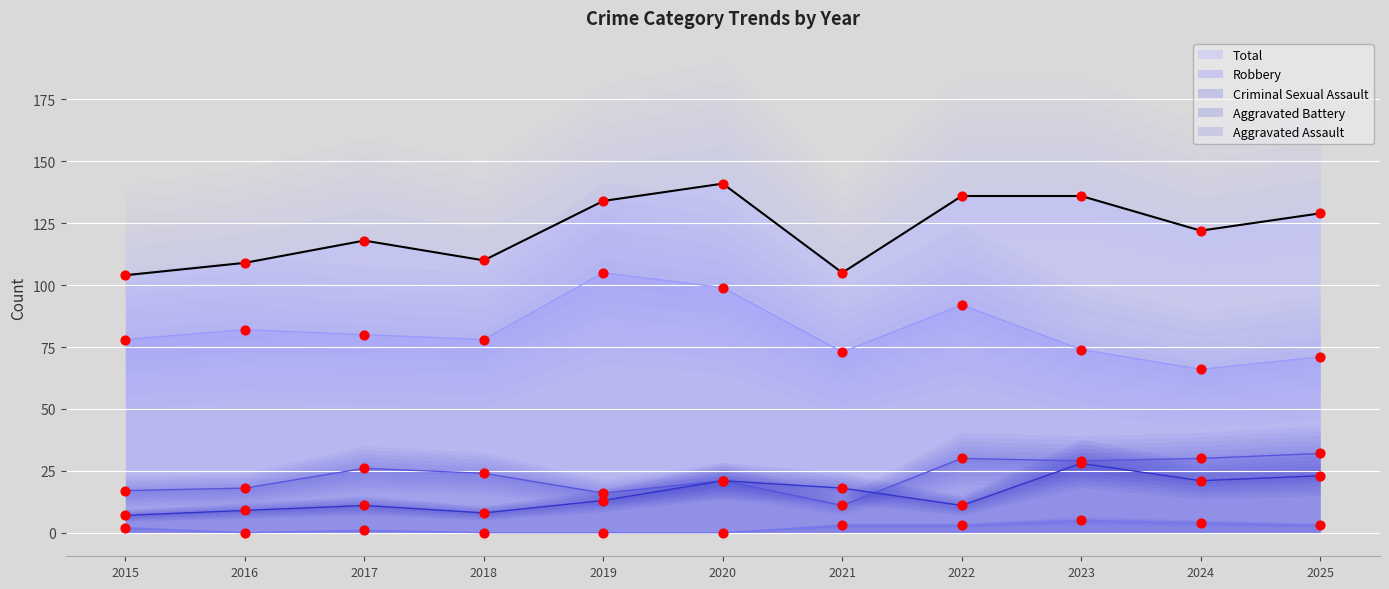

Which series reaches the minimum Y coordinate?

Criminal Sexual Assault